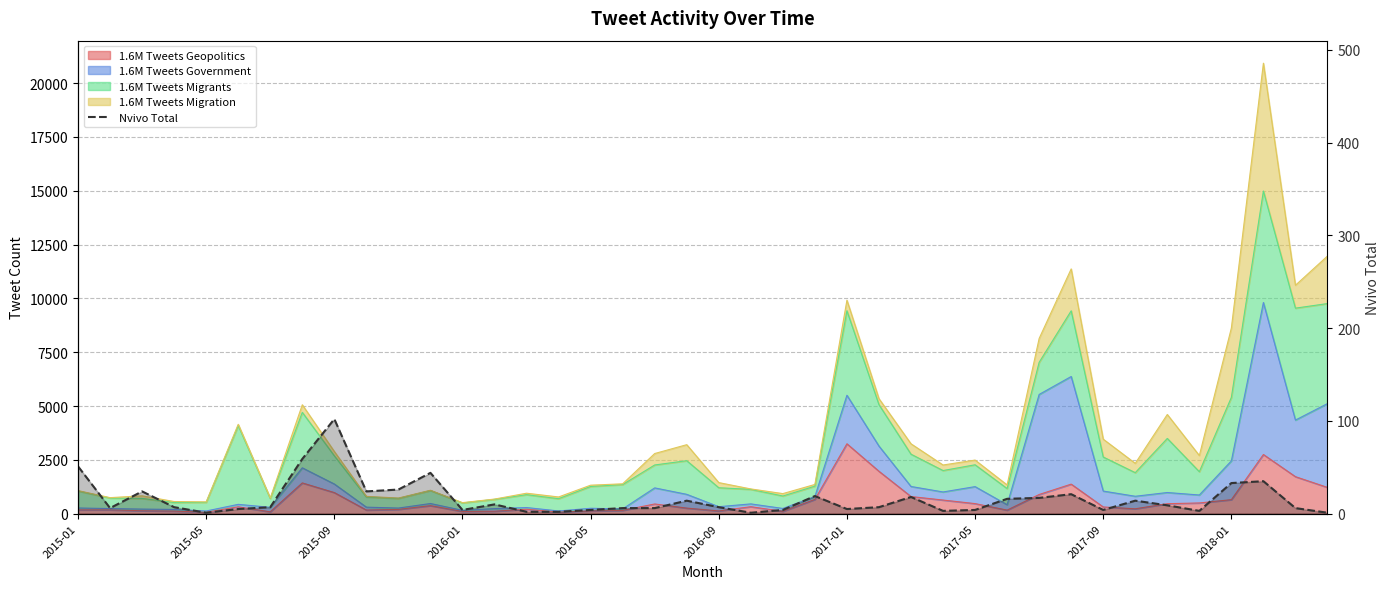

Is it true that the value at 2015-05 is 10?

False